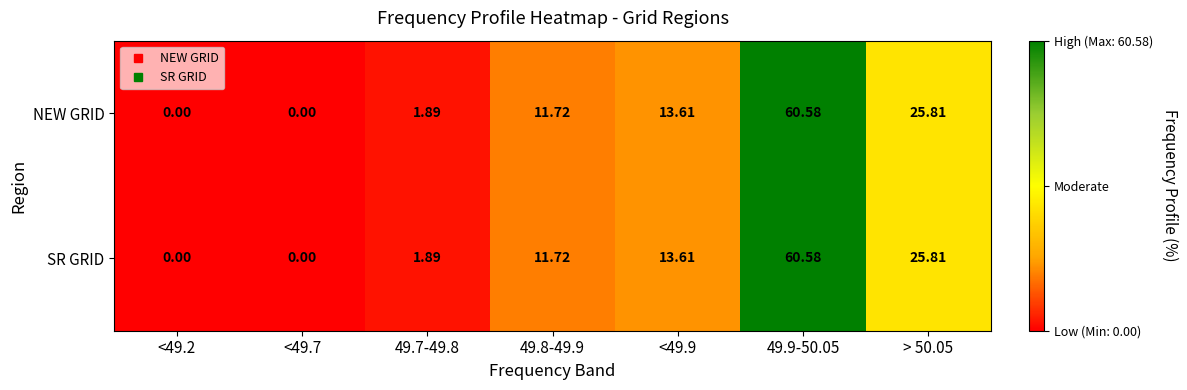

Reading left to right, what are all the values shown in this chart?

NEW GRID: <49.2=0.0	<49.7=0.0	49.7-49.8=1.9	49.8-49.9=11.7	<49.9=13.6	49.9-50.05=60.6	> 50.05=25.8
SR GRID: <49.2=0.0	<49.7=0.0	49.7-49.8=1.9	49.8-49.9=11.7	<49.9=13.6	49.9-50.05=60.6	> 50.05=25.8